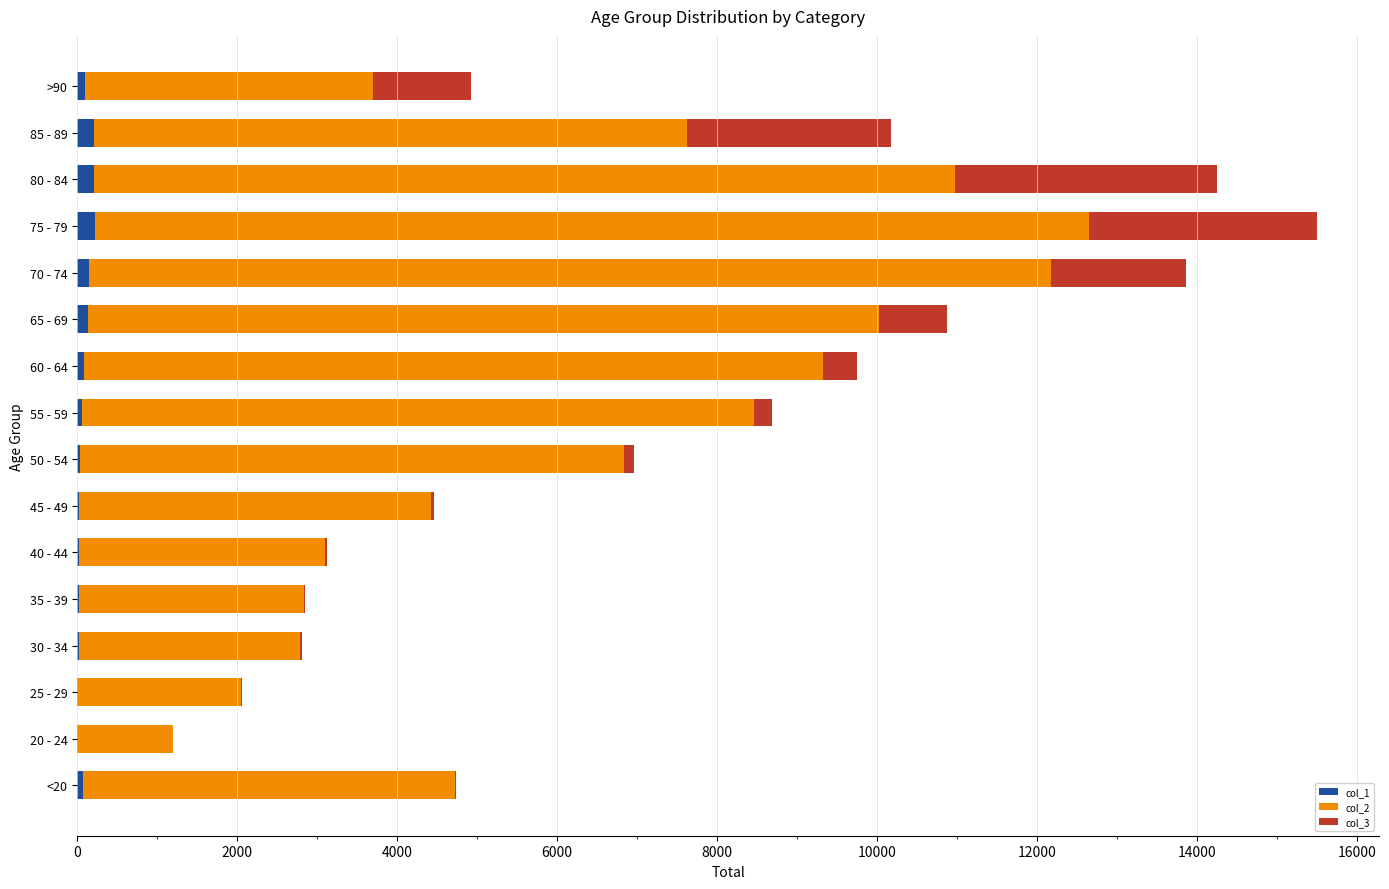

At which category is the sum across all series the highest?

75 - 79